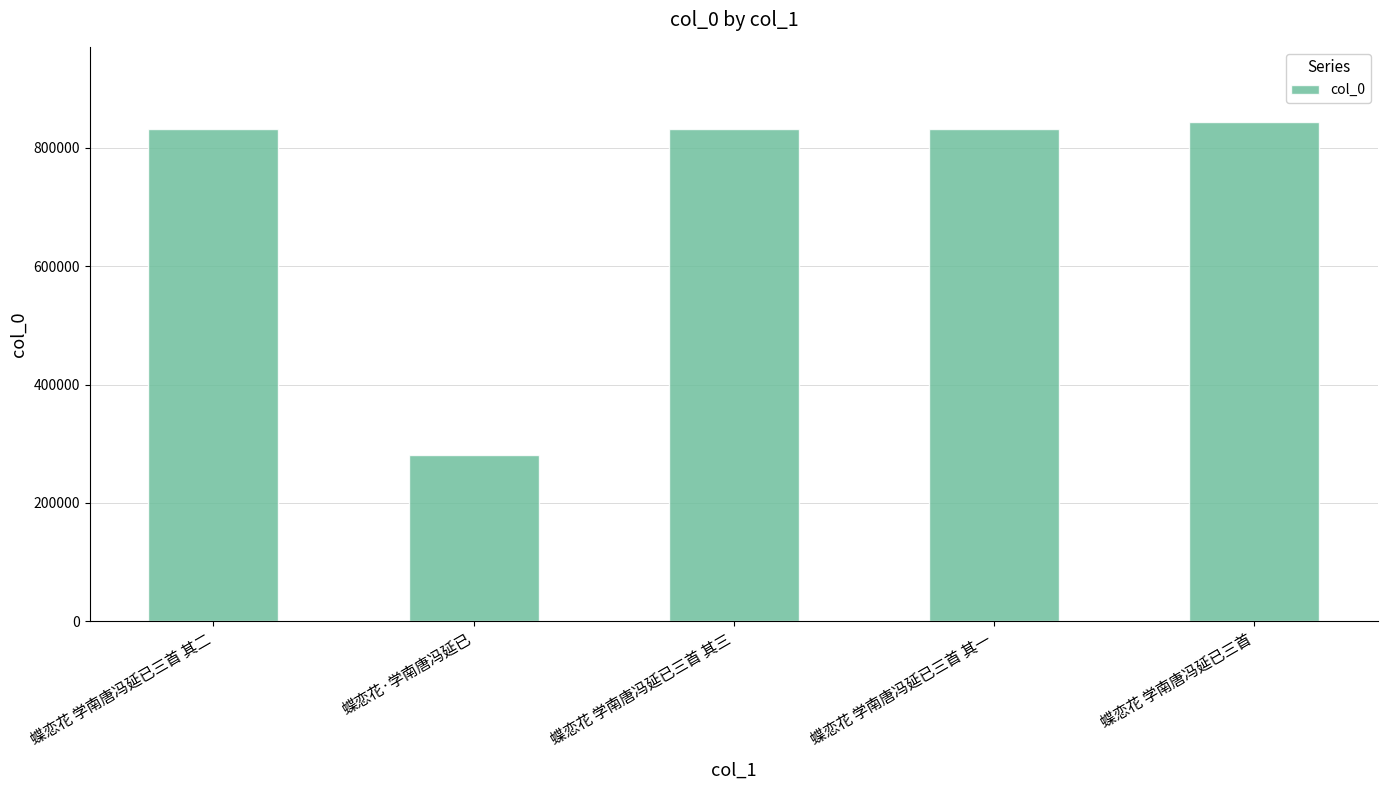

The value at 蝶恋花 学南唐冯延已三首 其二 is 831350. True or false?

True